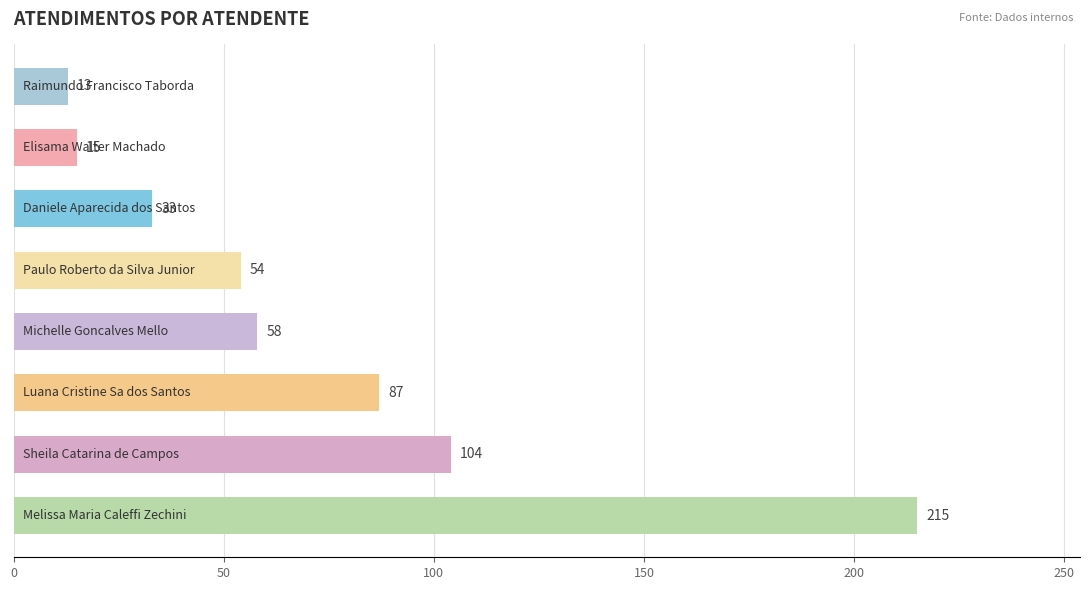

What is the greatest value displayed?

215